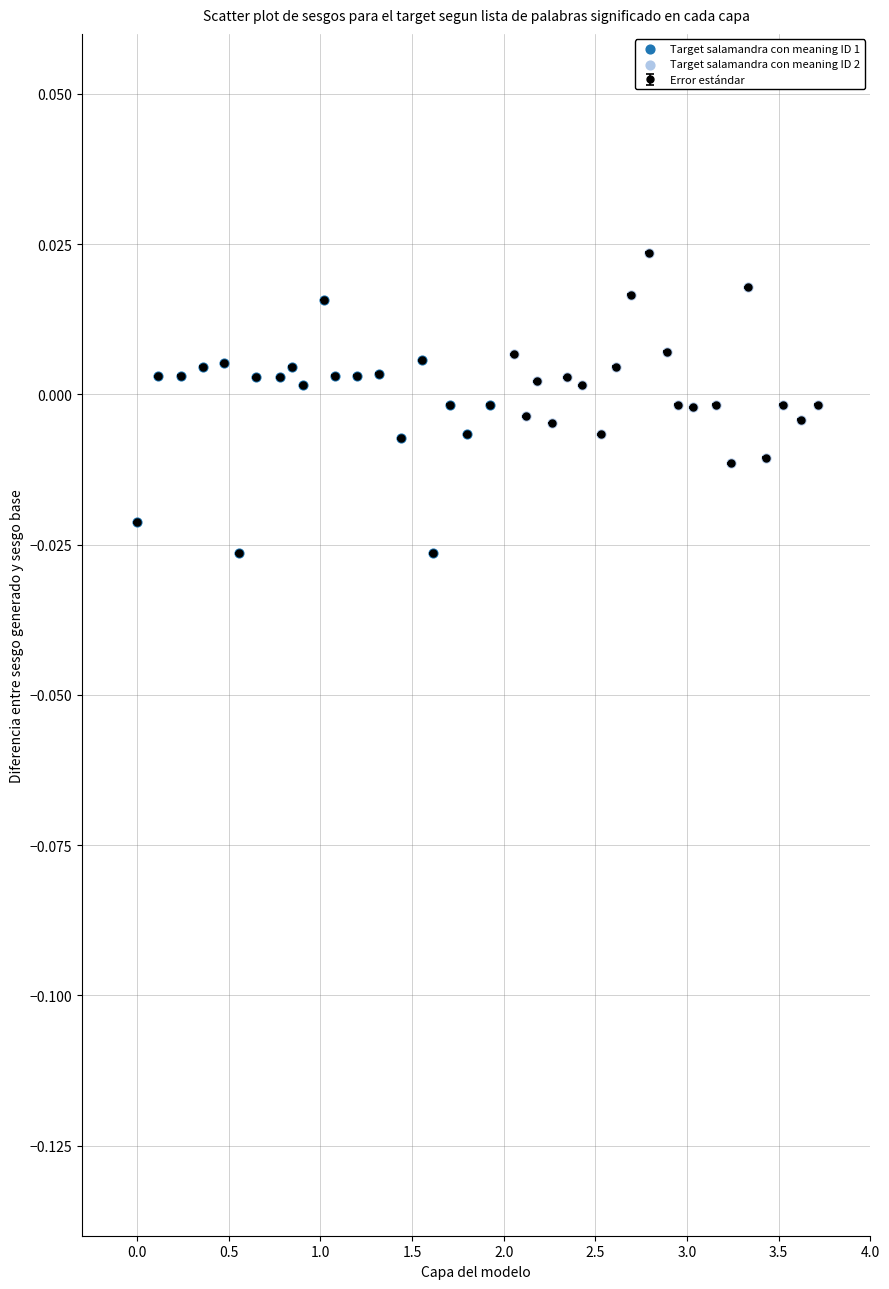

True or false: the data has more than 2 interior local peaks.

True